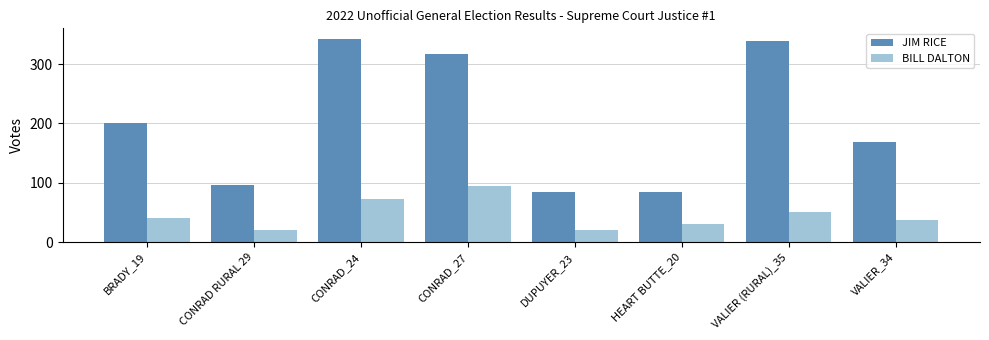

What is the total value across all series at DUPUYER_23?

105